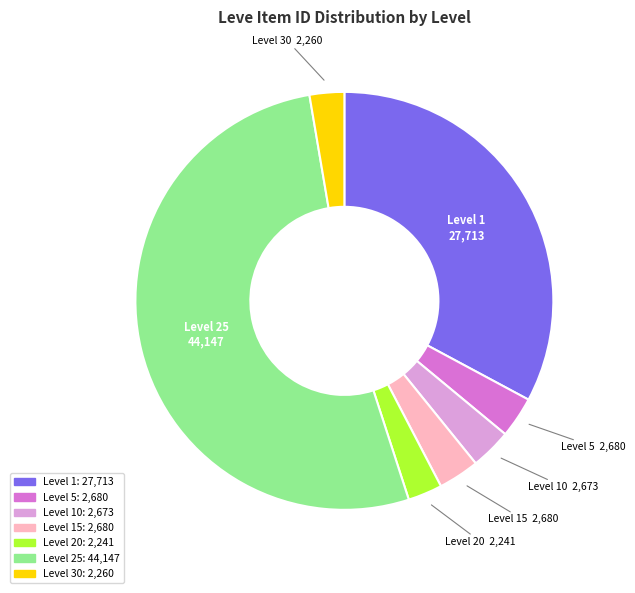

Is it true that Level 20 is 10% of the pie?

False